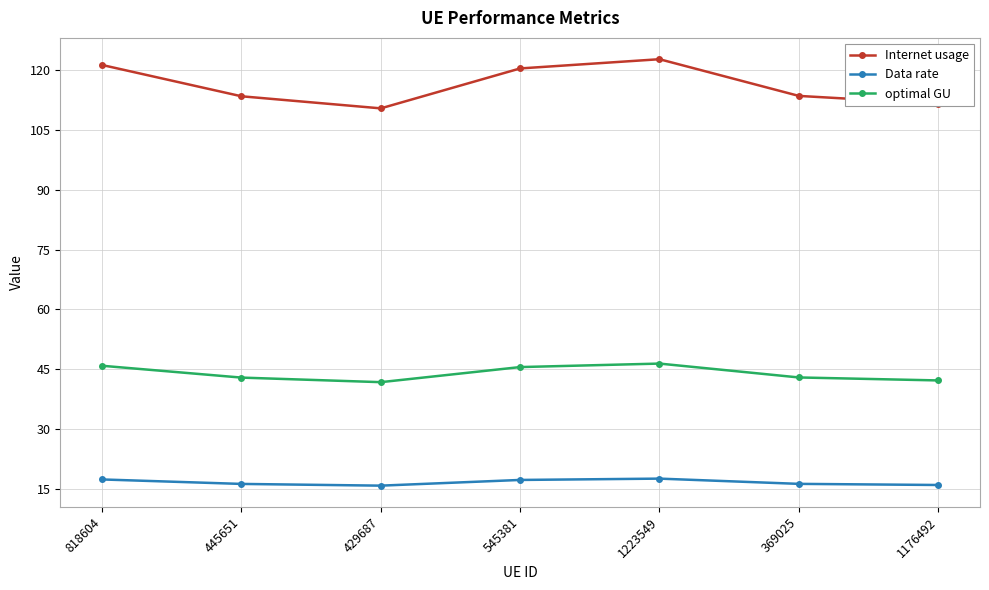

Read the Data rate value at 818604.

17.3